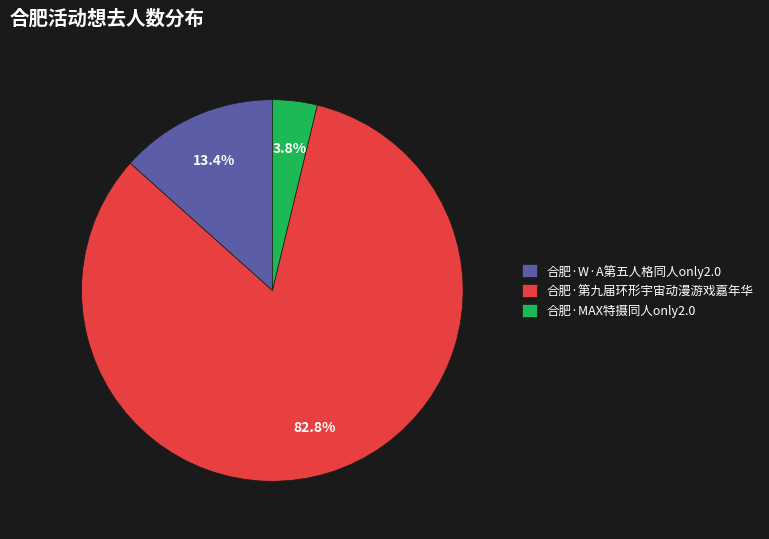

Which category accounts for the majority?

合肥·第九届环形宇宙动漫游戏嘉年华